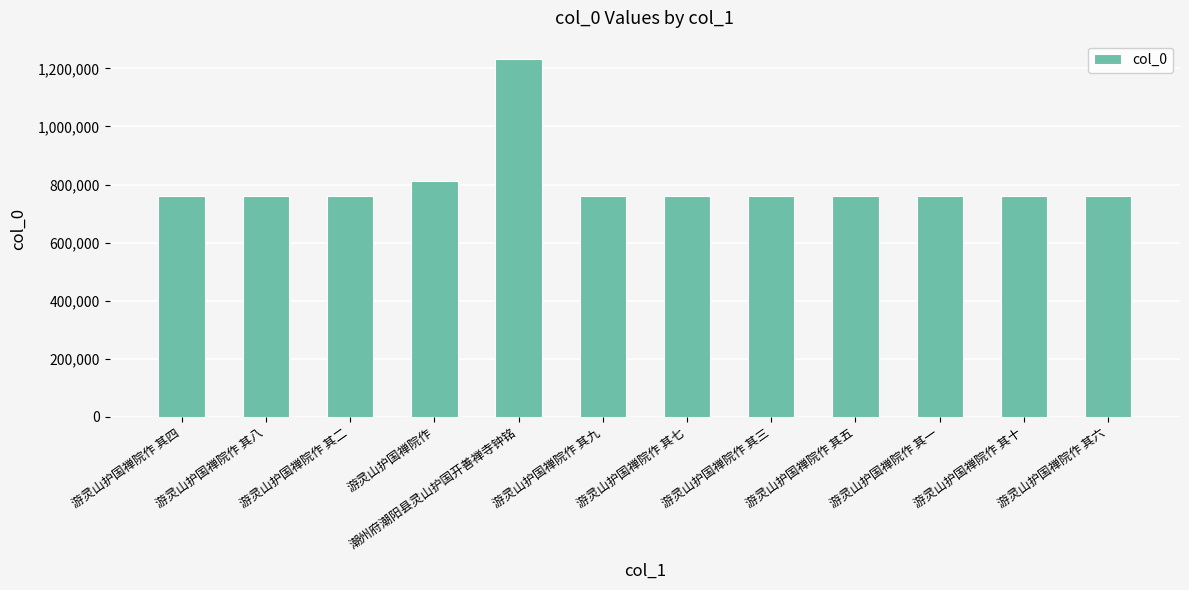

What is the change in value from 游灵山护国禅院作 其二 to 游灵山护国禅院作?

+51603